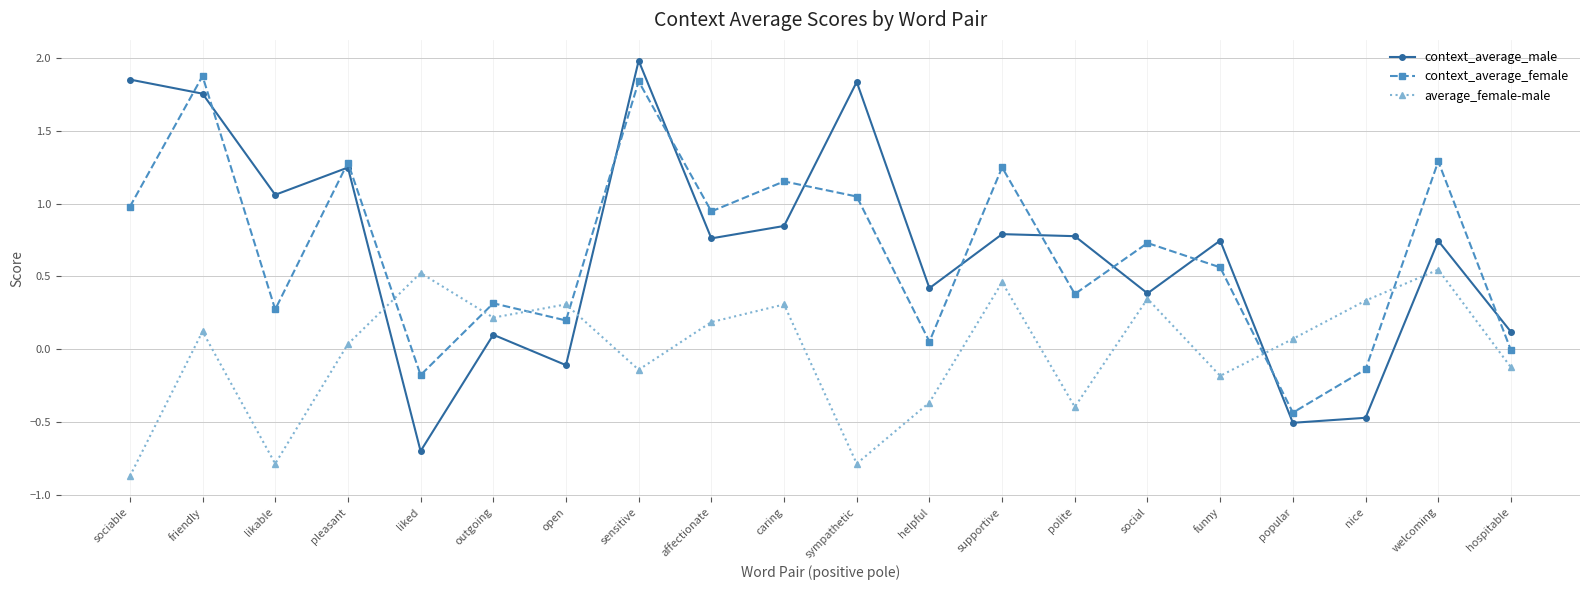

Does the chart display data point markers on the line(s)?

Yes